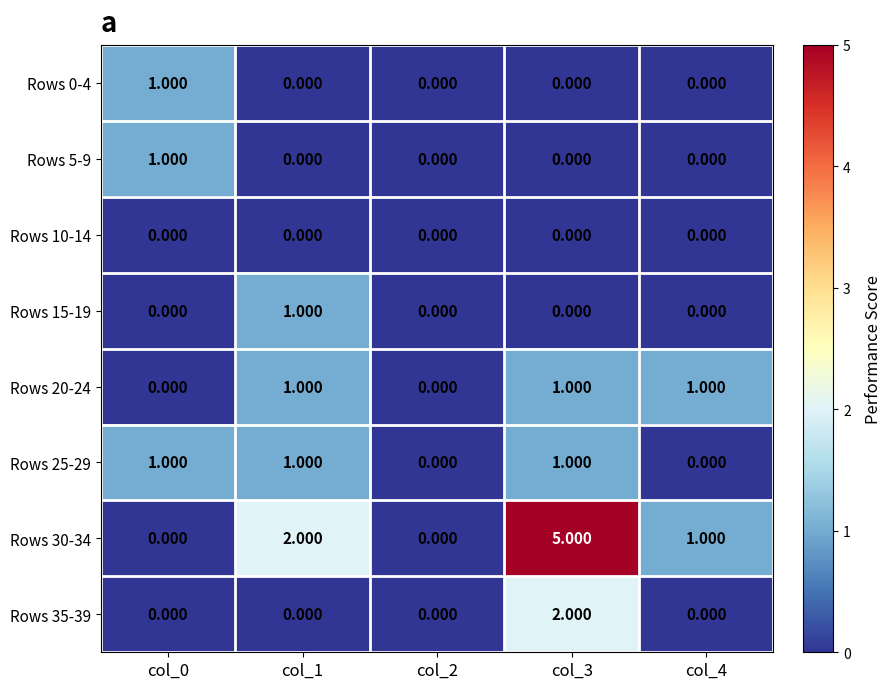

Is the value of Rows 25-29 at col_0 greater than the value of Rows 30-34 at col_1?

No